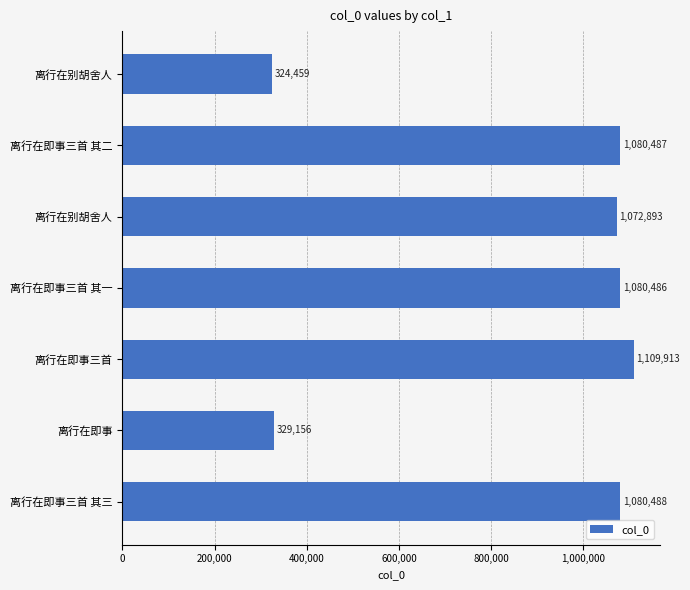

How many data points does each series have?

7